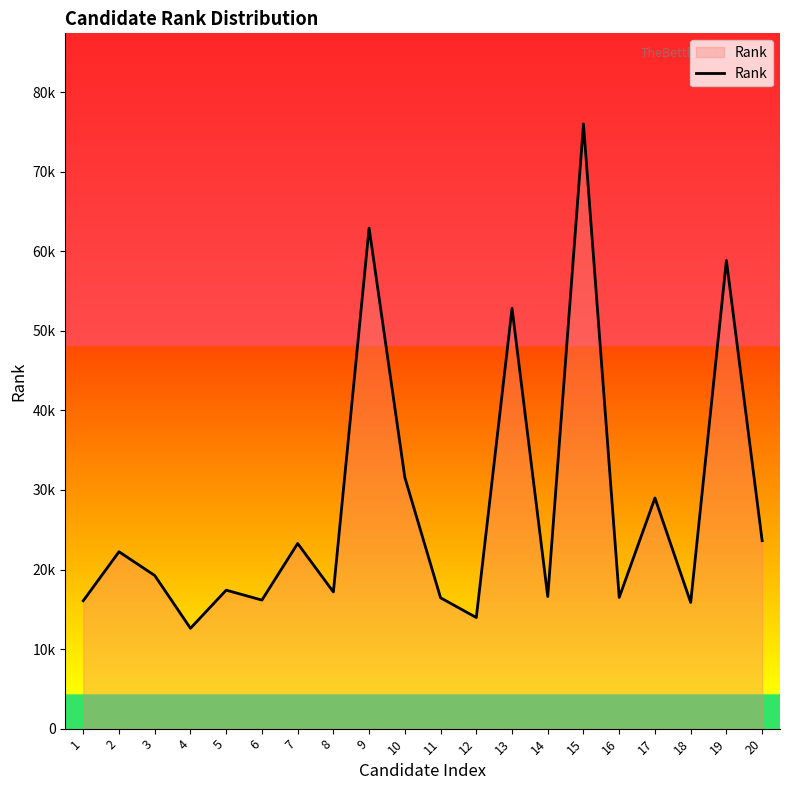

Does the chart display data point markers on the line(s)?

No